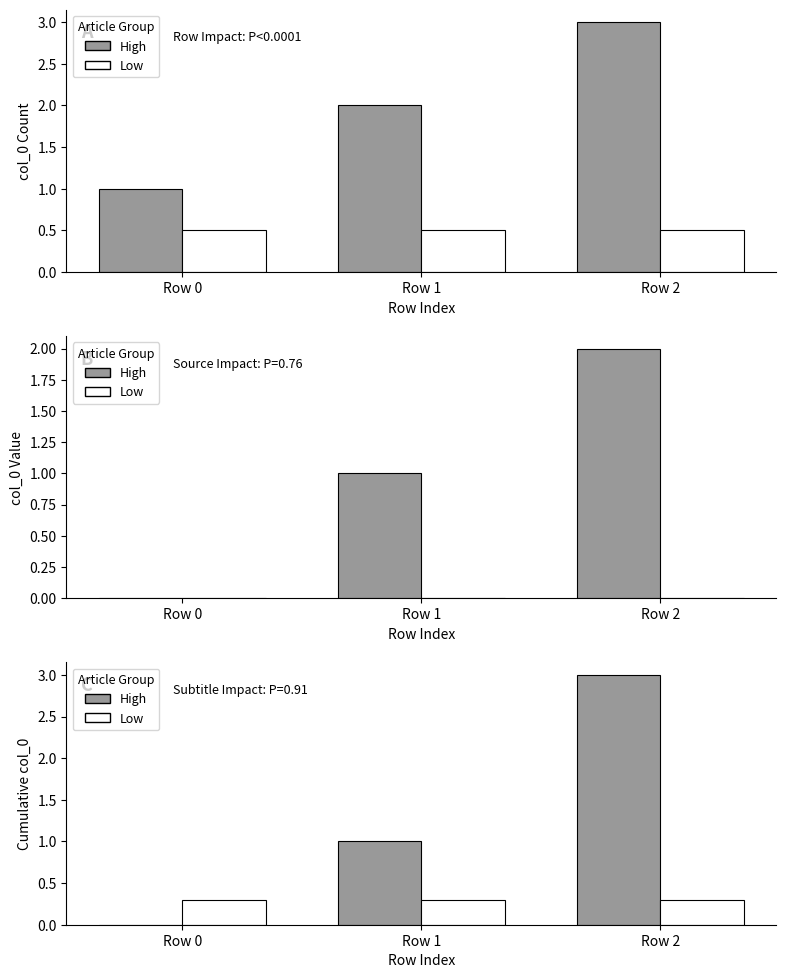

What is the sum of all Low values?

0.9